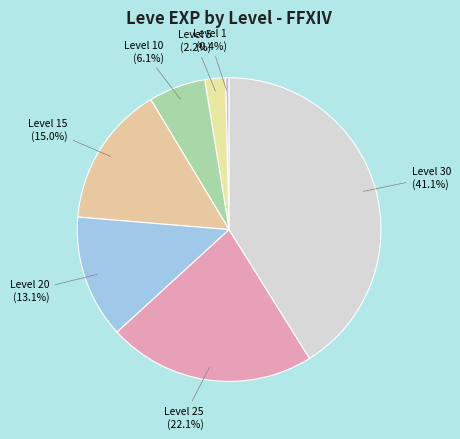

Does Level 15 represent more than half of the total?

No